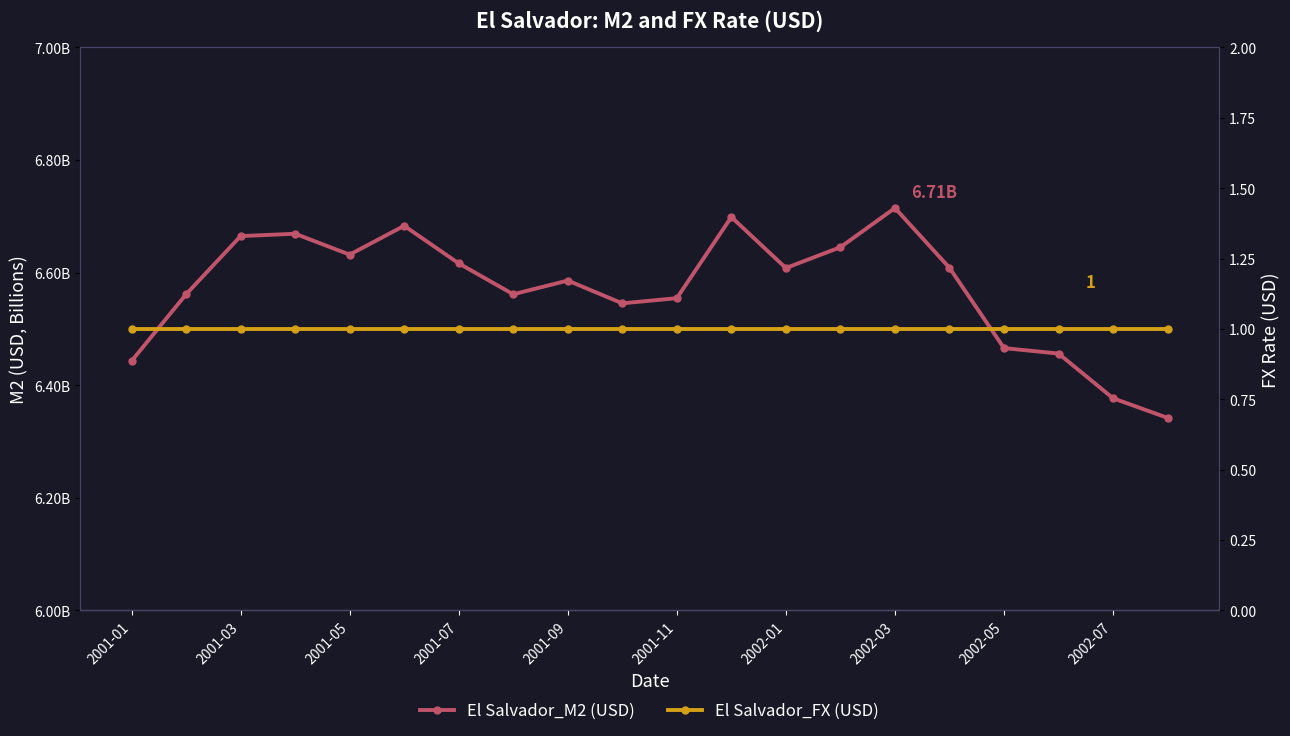

What is the sum of all El Salvador_M2 (USD) values?

131.4